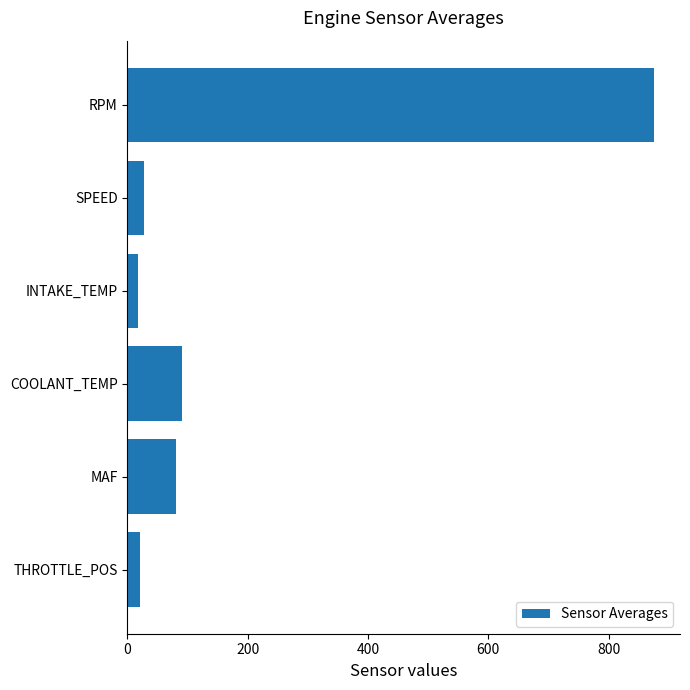

What is the maximum value shown in the chart?

875.0